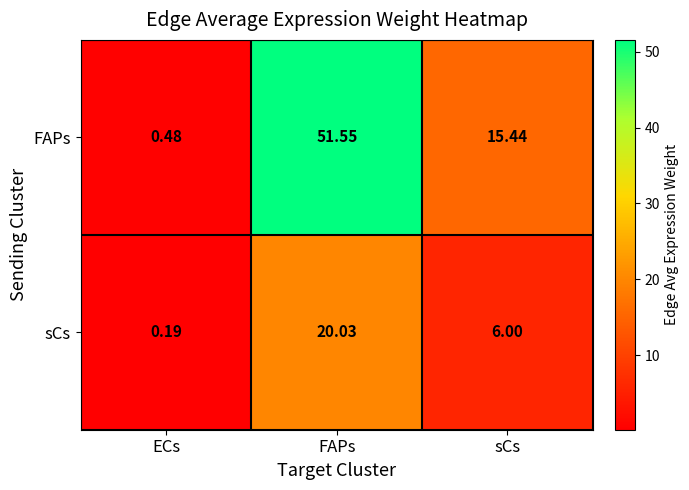

At which label does sCs reach its minimum?

ECs